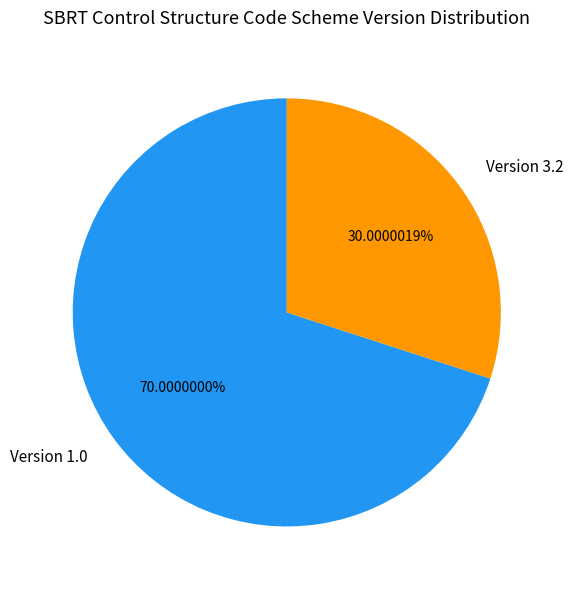

Do Version 1.0 and Version 3.2 together represent more than half of the pie?

Yes